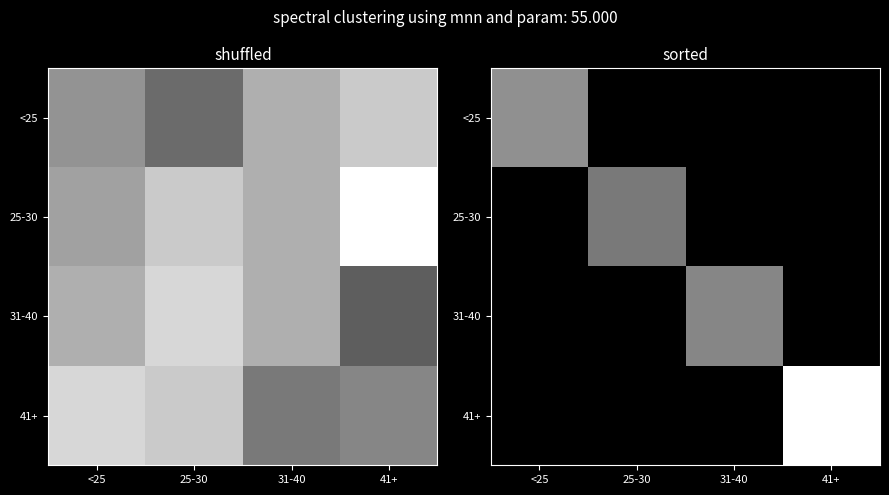

Which series has the largest total across all categories?

41+